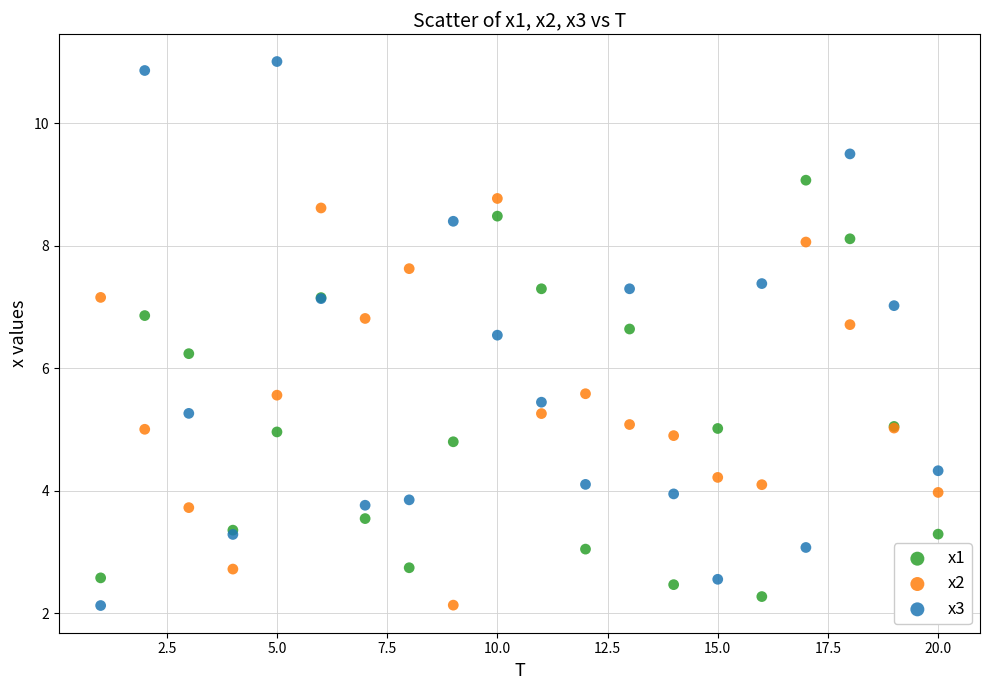

Which series has the widest spread of Y values?

x3